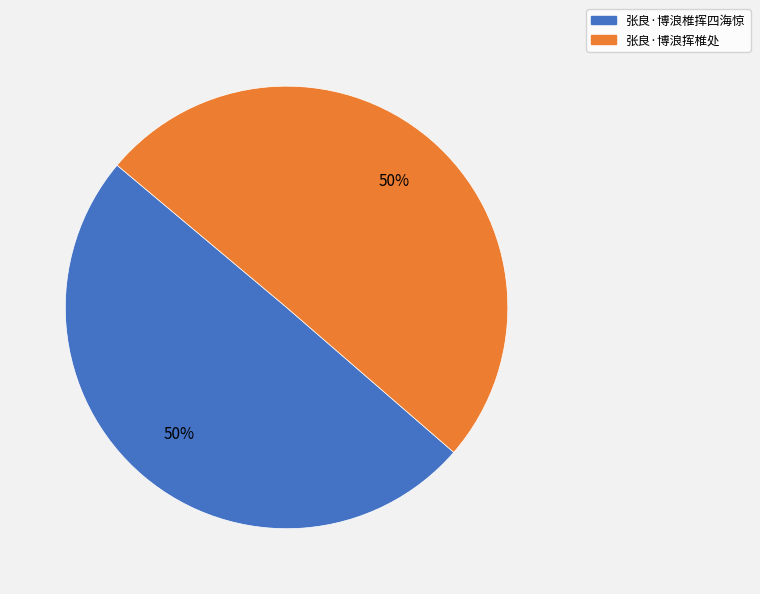

Do 张良·博浪挥椎处 and 张良·博浪椎挥四海惊 together represent more than half of the pie?

Yes